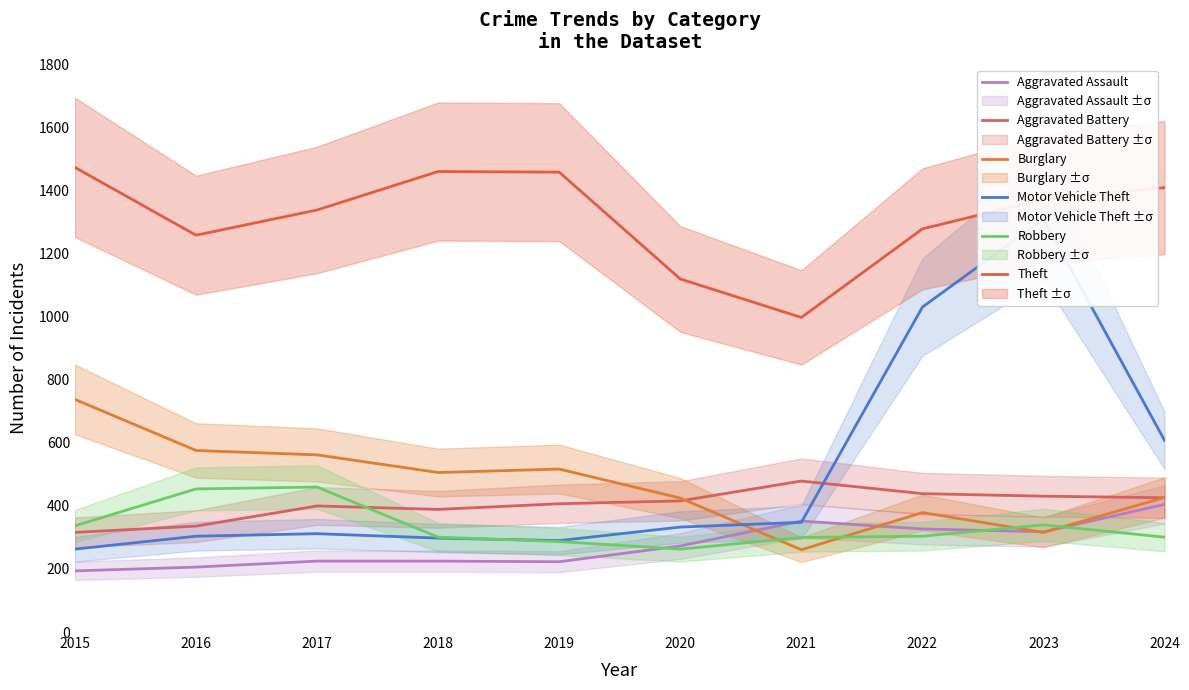

What is the difference between the second highest and minimum values in the Theft series?

463